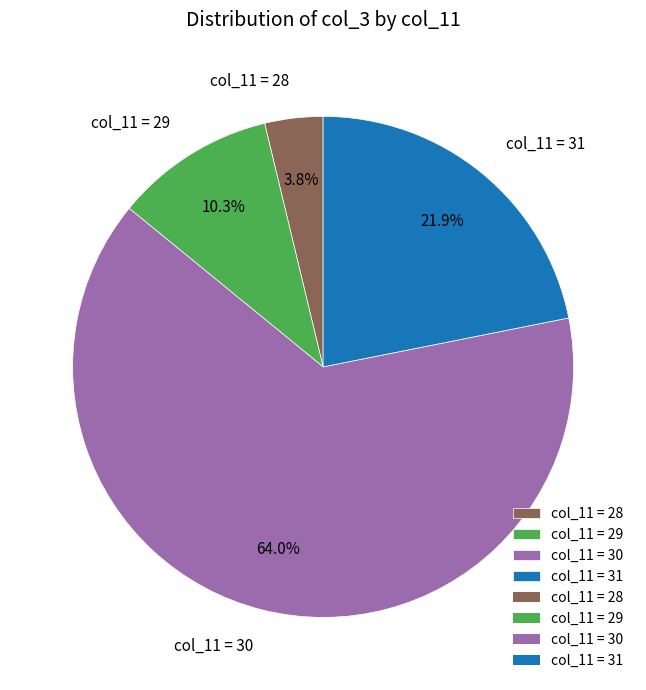

Which category has the smallest portion of the pie?

col_11 = 28